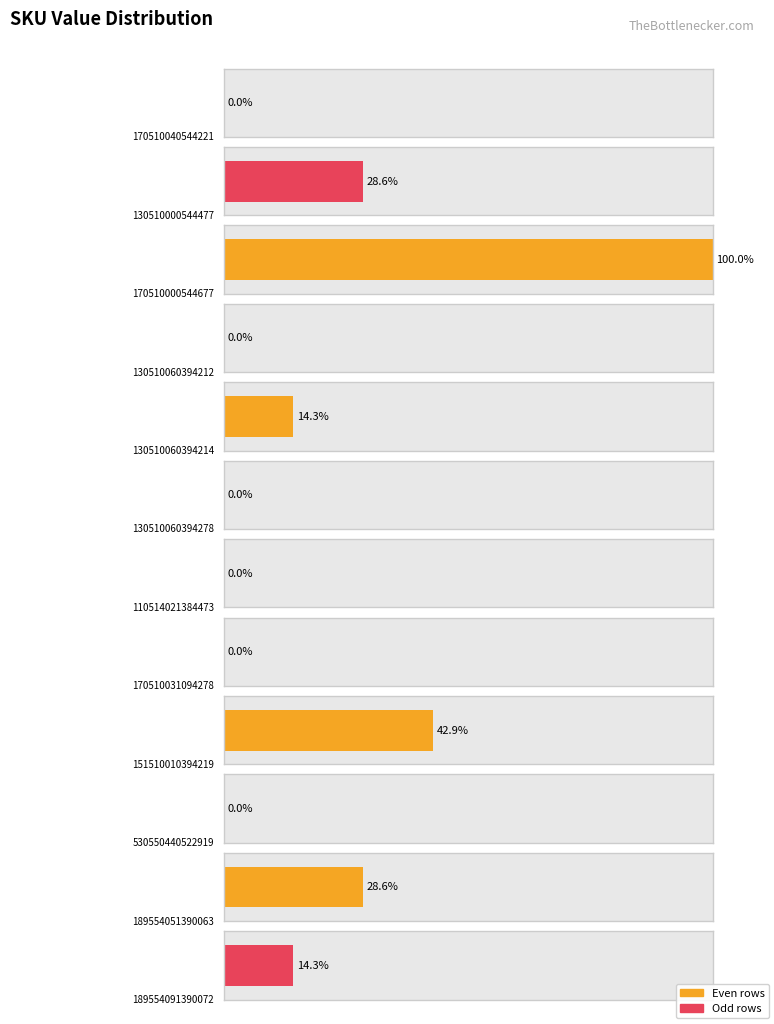

What is the value of the 9th bar from the left?

3